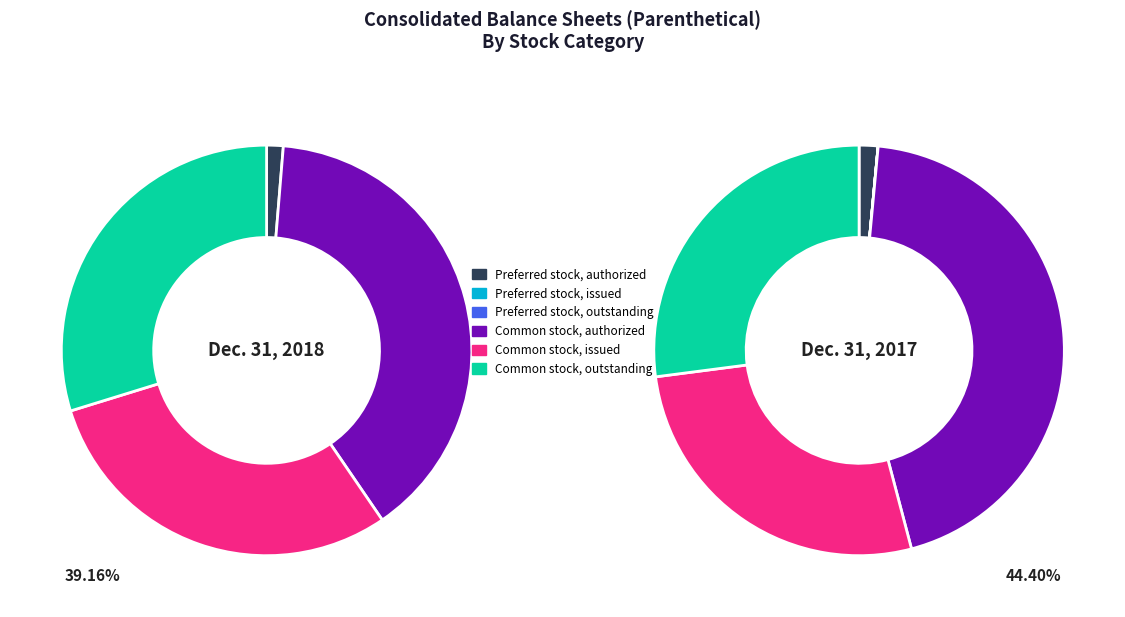

Which series changed the most between Preferred stock, authorized and Preferred stock, outstanding?

Dec. 31, 2018